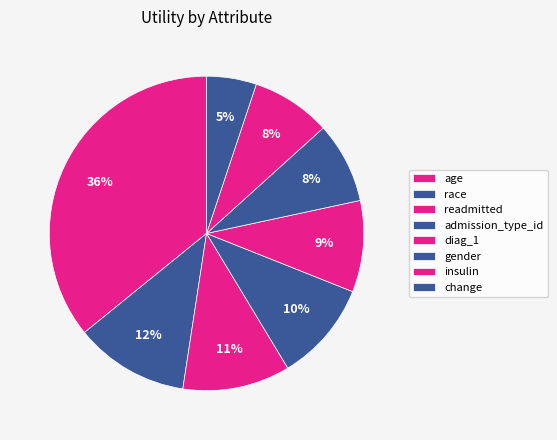

How many segments does this pie chart have?

8